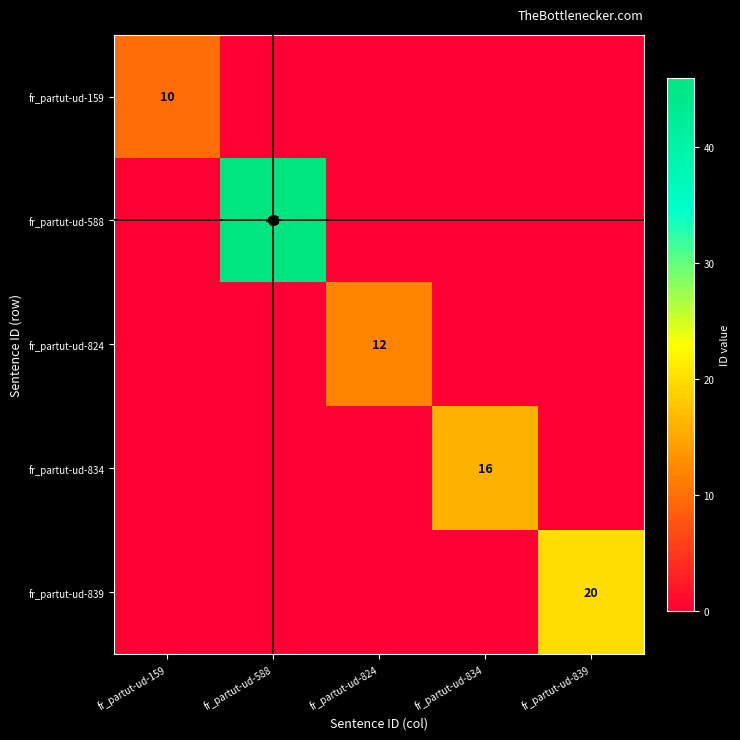

Which series has the largest range (max minus min)?

fr_partut-ud-588